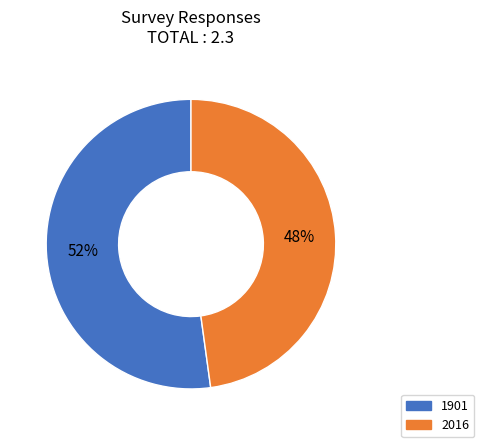

How many segments does this pie chart have?

2